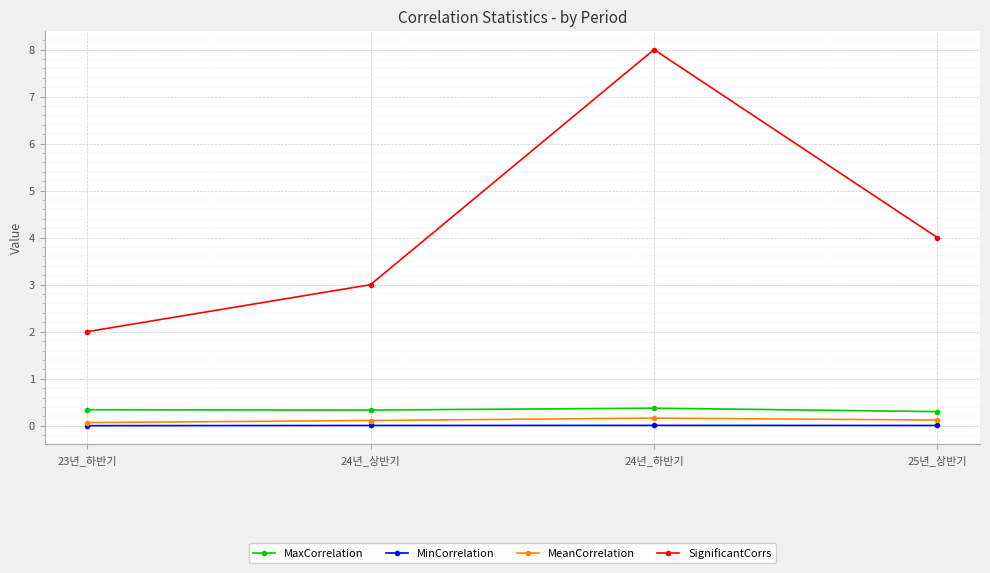

True or false: MaxCorrelation and SignificantCorrs intersect in this chart.

False